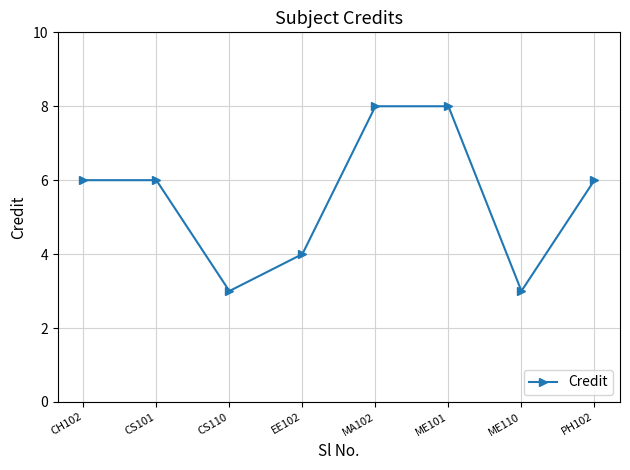

What is the smallest value displayed?

3